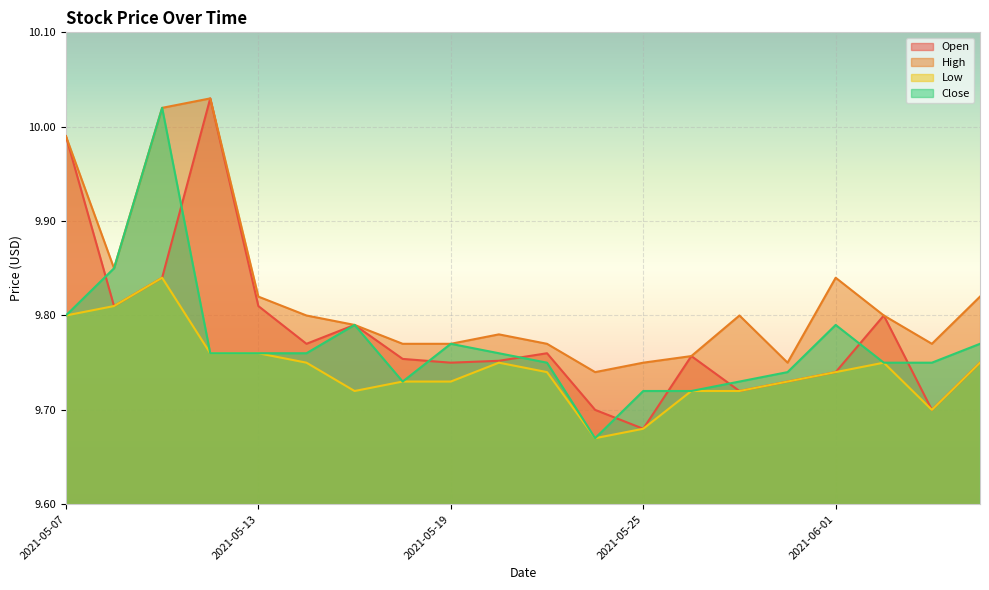

Reading right to left, list all the values displayed in this chart.

Open: 9.8	9.7	9.8	9.7	9.7	9.7	9.8	9.7	9.7	9.8	9.8	9.8	9.8	9.8	9.8	9.8	10.0	9.8	9.8	10.0
High: 9.8	9.8	9.8	9.8	9.8	9.8	9.8	9.8	9.7	9.8	9.8	9.8	9.8	9.8	9.8	9.8	10.0	10.0	9.9	10.0
Low: 9.8	9.7	9.8	9.7	9.7	9.7	9.7	9.7	9.7	9.7	9.8	9.7	9.7	9.7	9.8	9.8	9.8	9.8	9.8	9.8
Close: 9.8	9.8	9.8	9.8	9.7	9.7	9.7	9.7	9.7	9.8	9.8	9.8	9.7	9.8	9.8	9.8	9.8	10.0	9.9	9.8